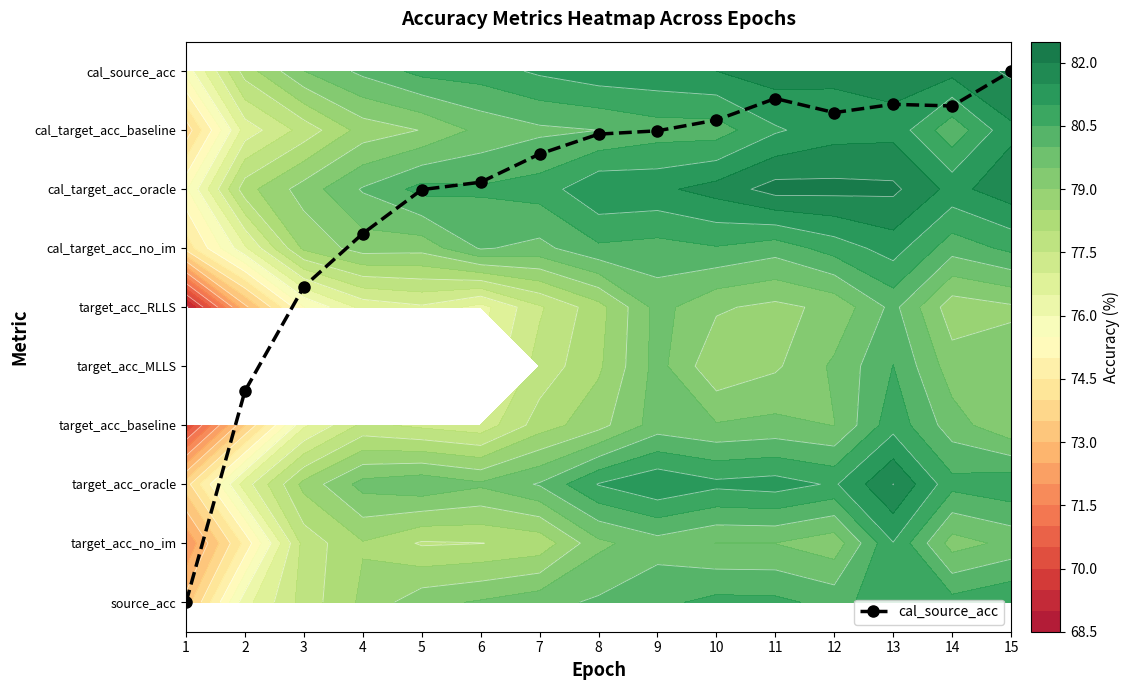

How many data points are less than 7?

5